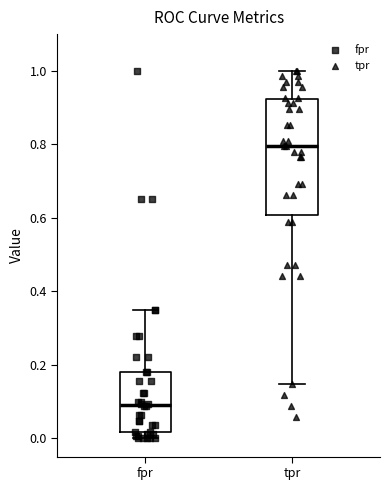

Which box has the highest median line?

tpr